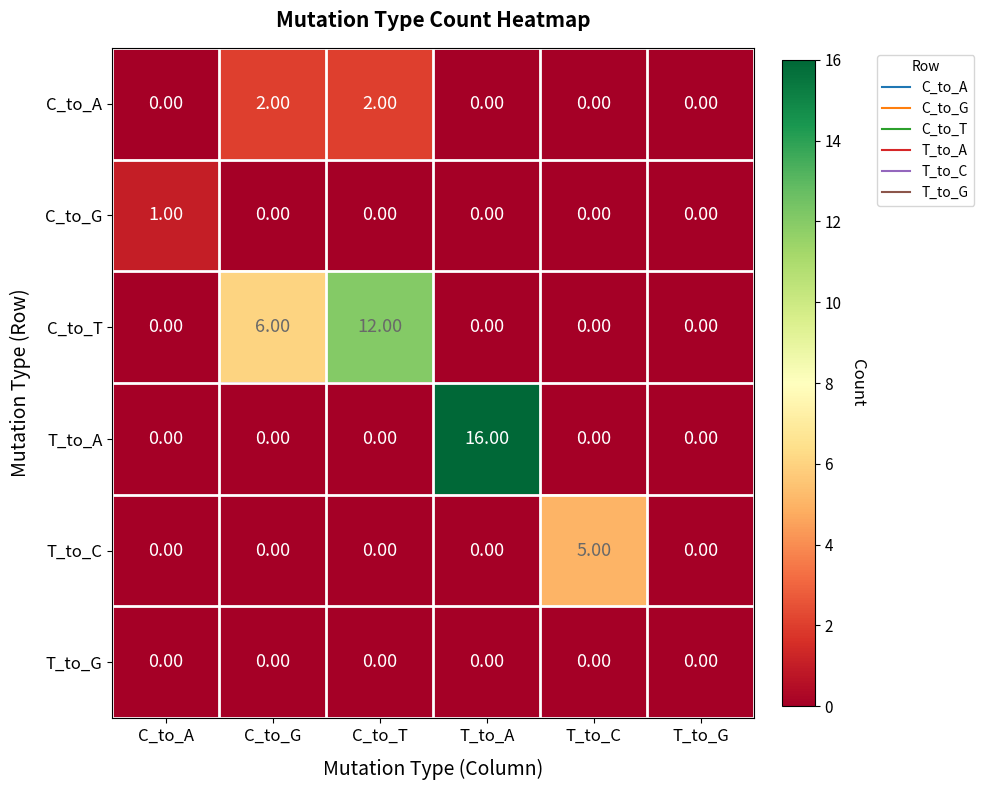

What is the sum of the C_to_T values at T_to_A and C_to_T?

12